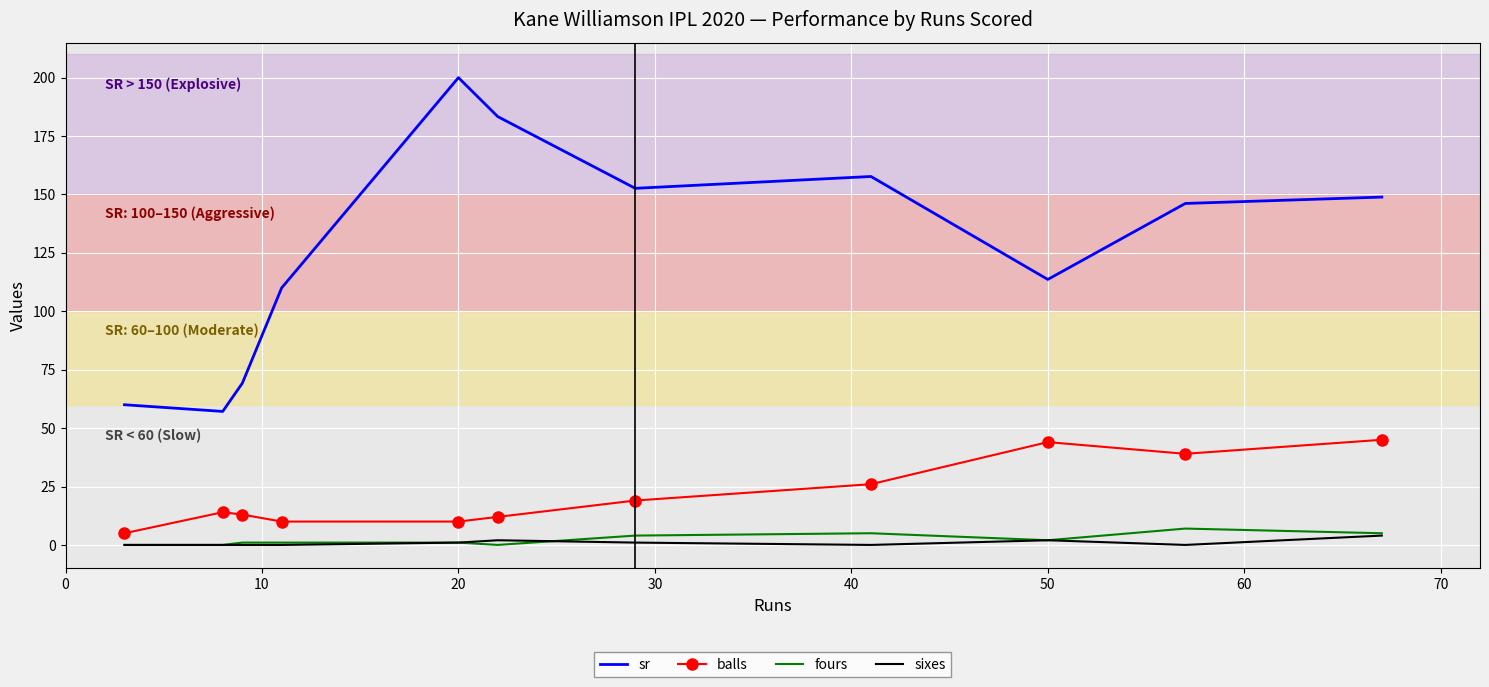

True or false: balls and fours intersect in this chart.

False